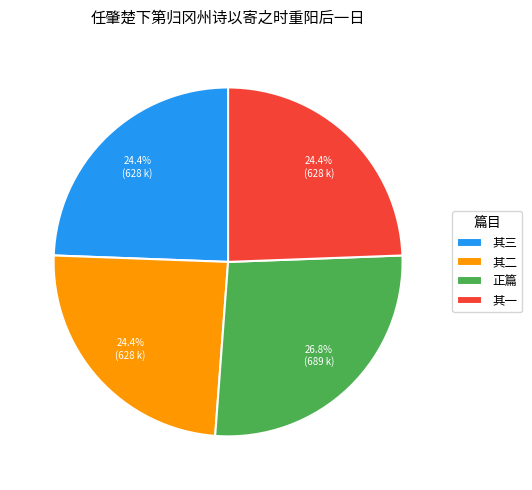

What is the ratio of the value at 其一 to the value at 其三?

1.0